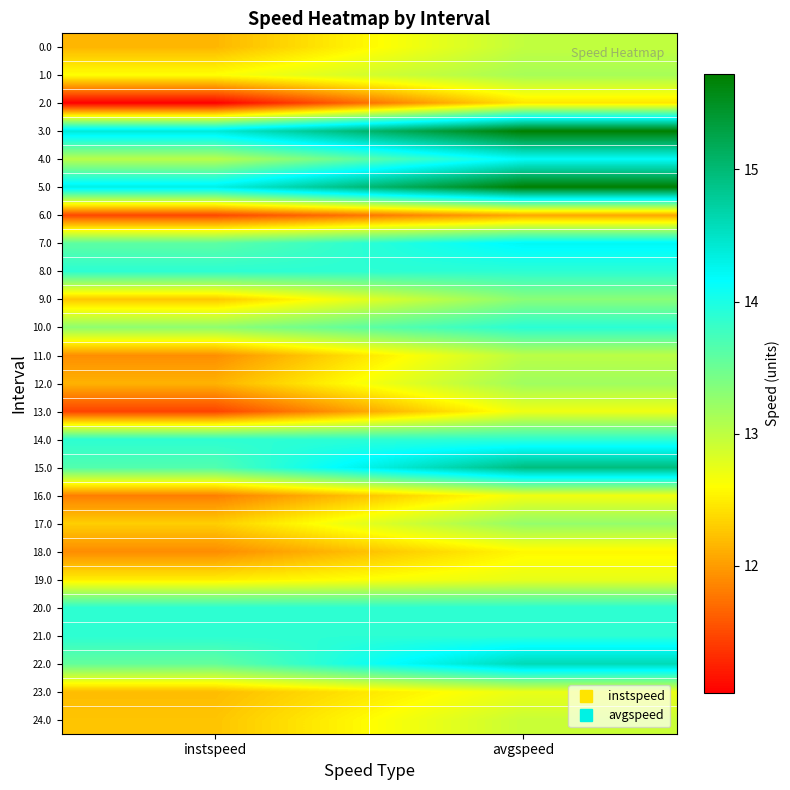

What is the greatest value displayed?

15.7